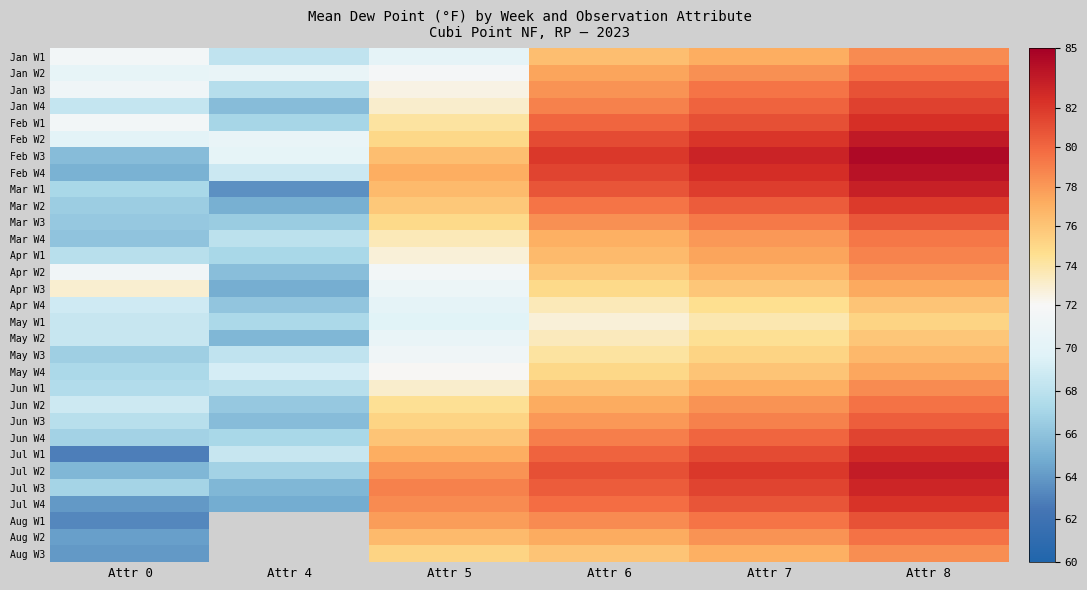

What is the total value across all series at Attr 8?

2485.6